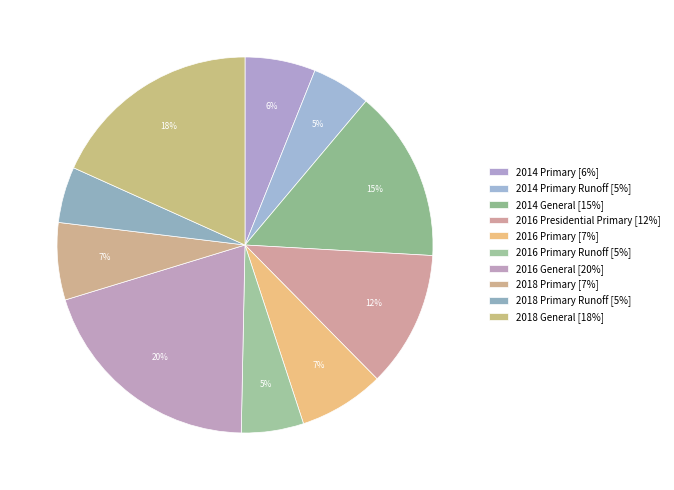

Which slice is the largest?

2016 General [20%]